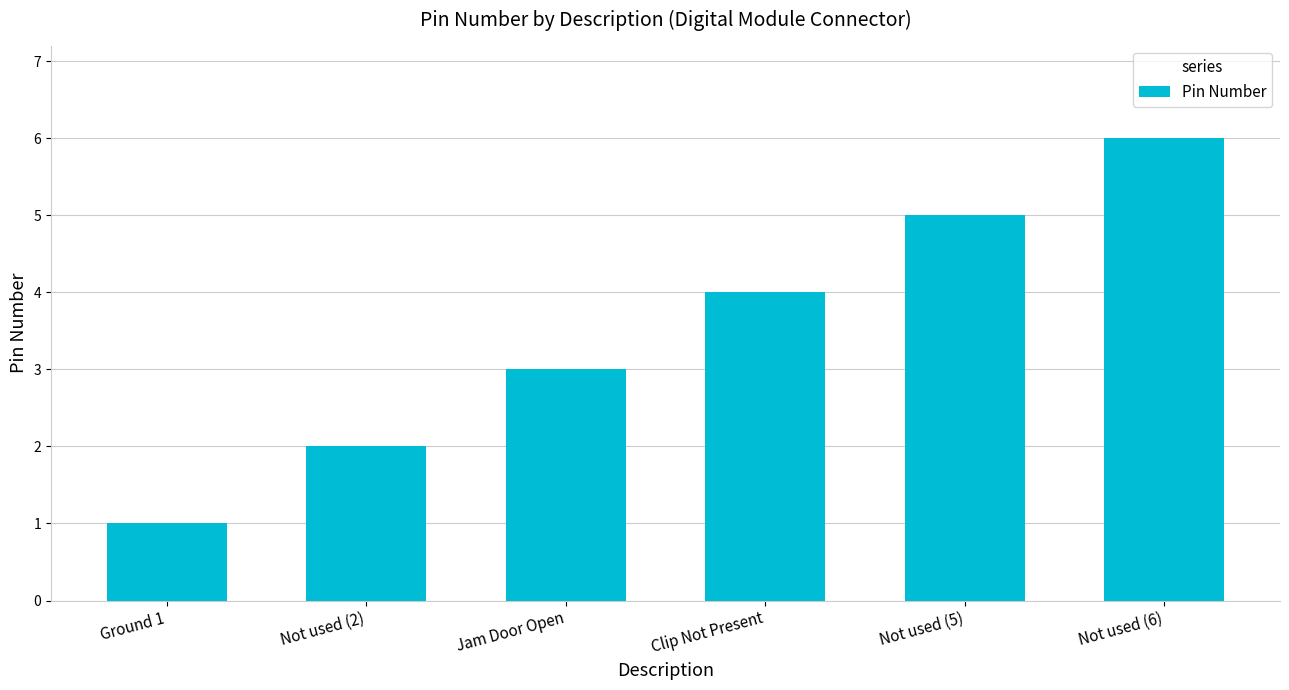

List the labels in order of value, largest first.

Not used (6), Not used (5), Clip Not Present, Jam Door Open, Not used (2), Ground 1